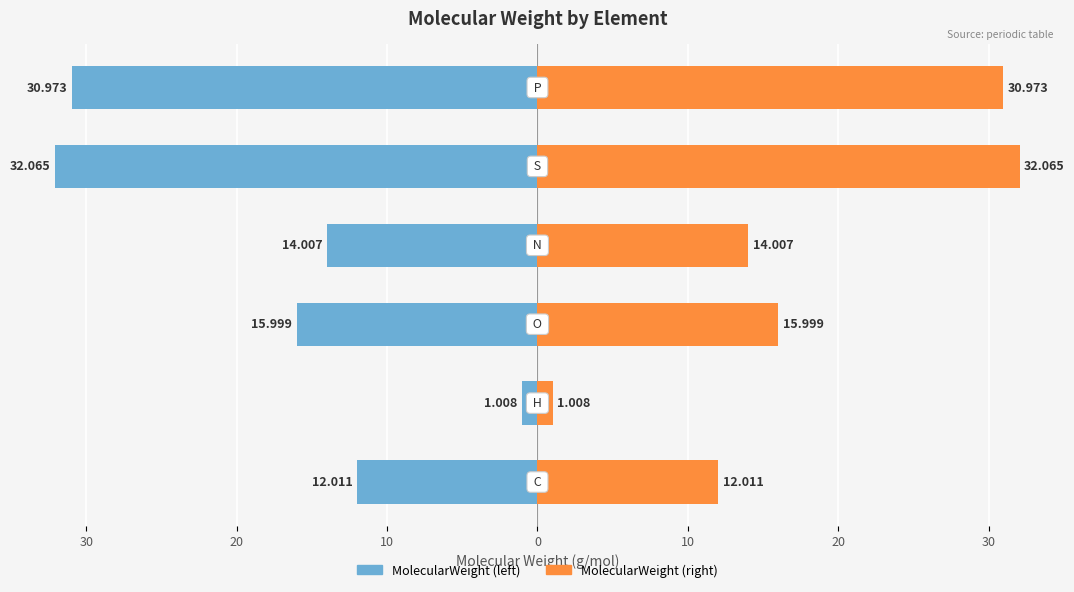

How many bars are there in each group?

2